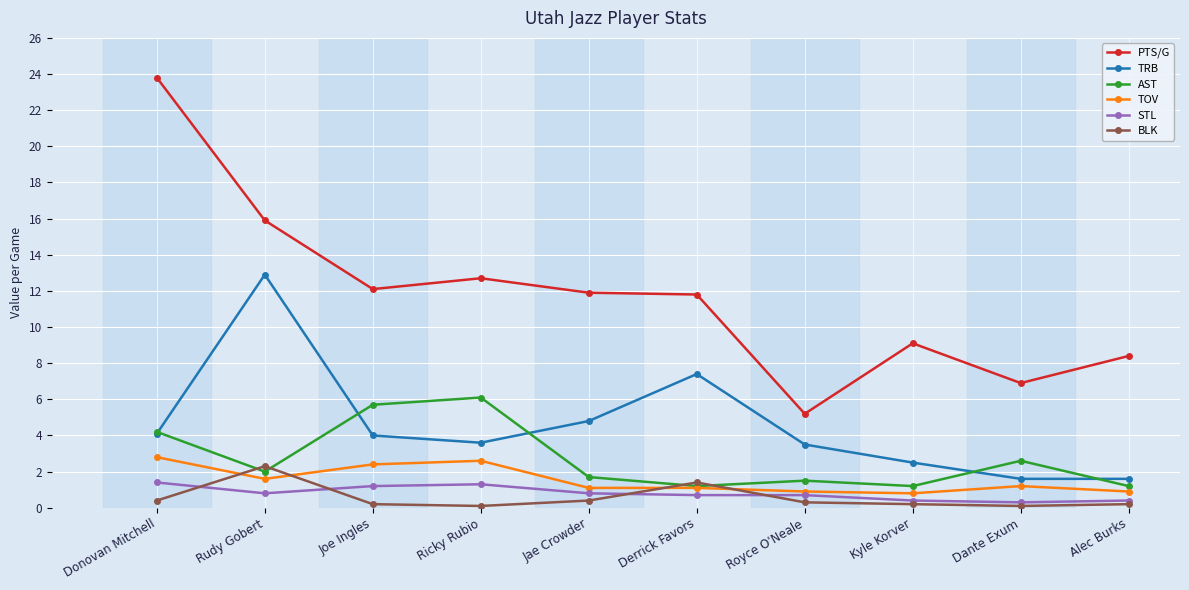

What is the minimum value for TRB?

1.6